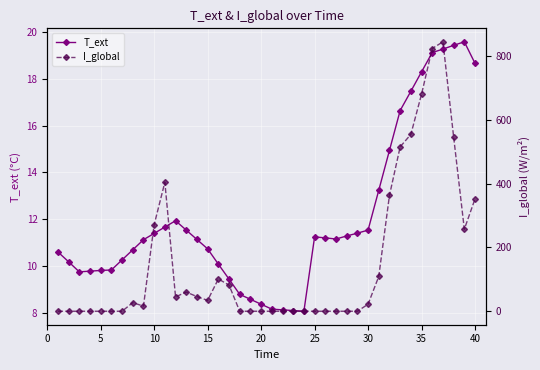

What is the lowest value of the T_ext series?

8.1